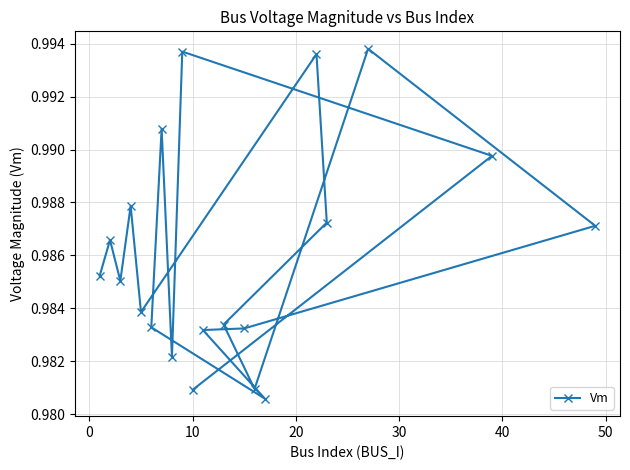

True or false: there are more than 2 points higher than both neighbors.

True